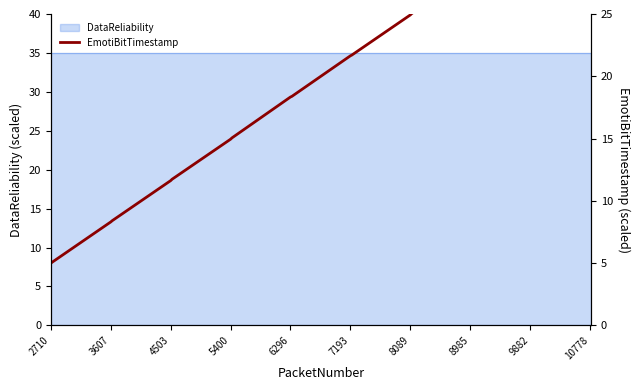

What is the value of the 19th point from the left?

34.9